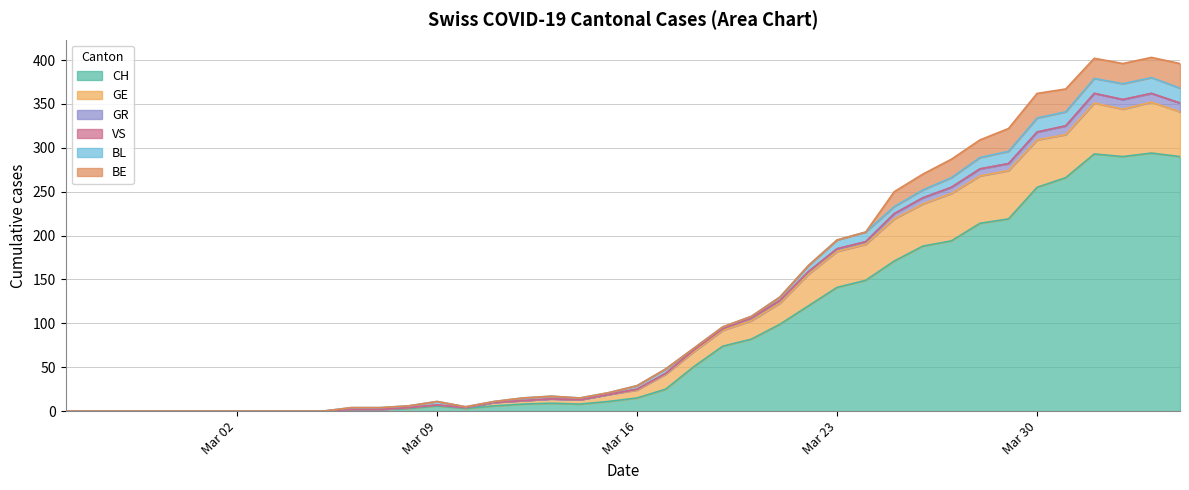

True or false: GR and GE intersect in this chart.

False